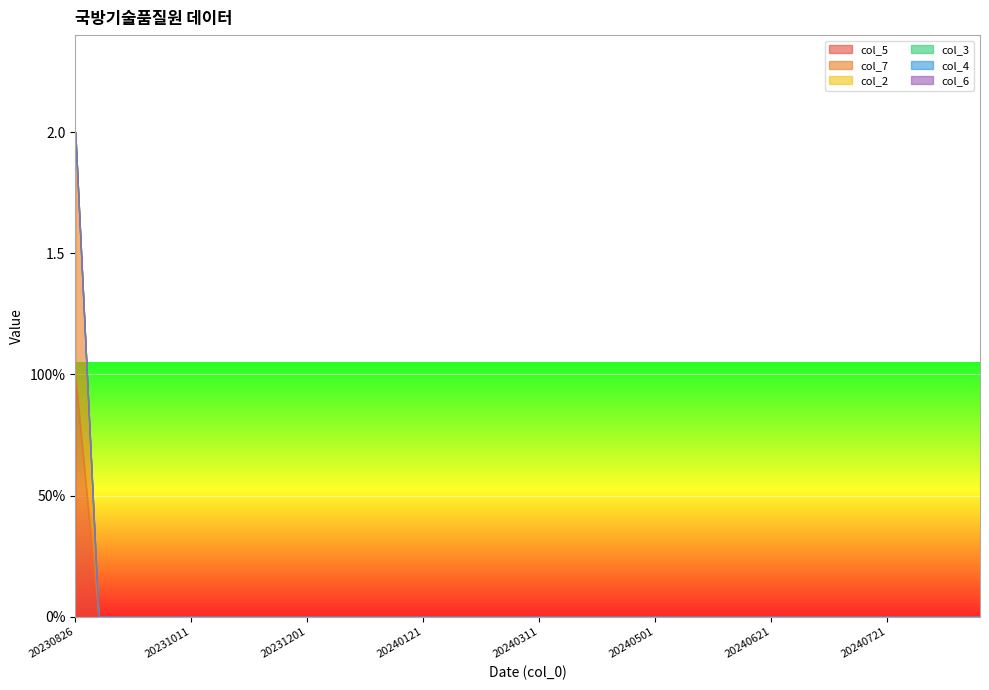

Is the value of col_7 at 20231001 greater than the value of col_5 at 20231211?

No